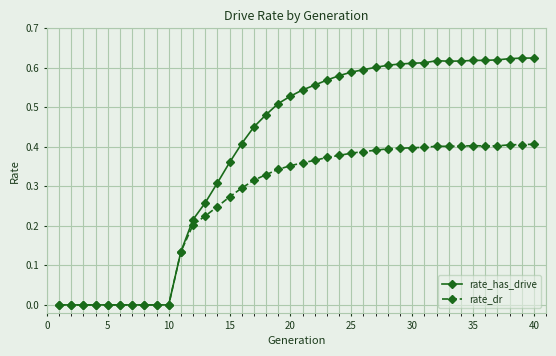

Which series has the largest total across all categories?

rate_has_drive